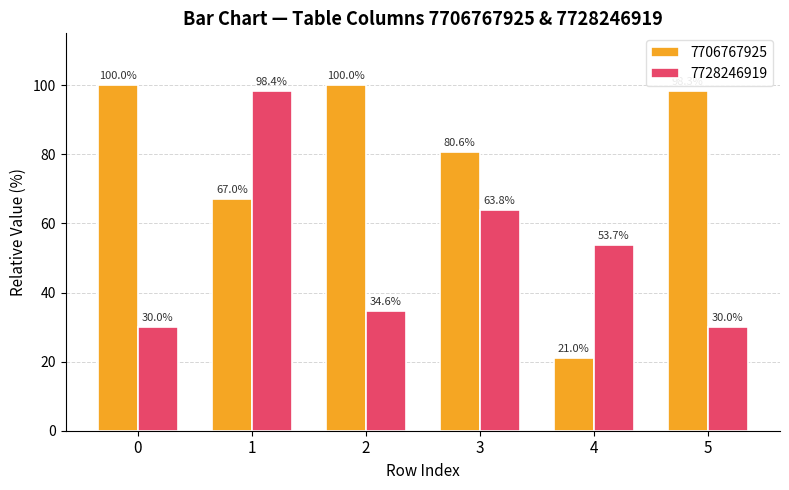

How many bars are there in each group?

2